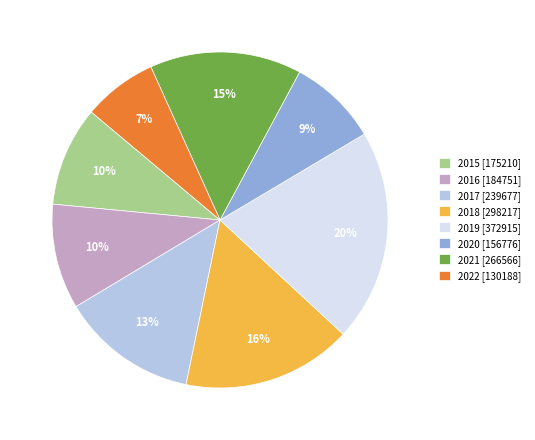

The 2020 [156776] slice represents 16% of the pie. True or false?

False